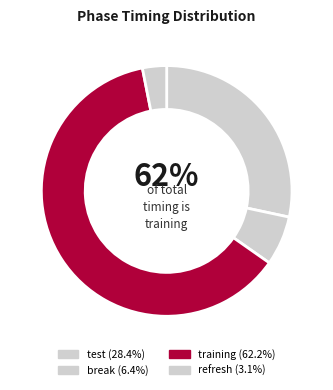

How many segments does this pie chart have?

4